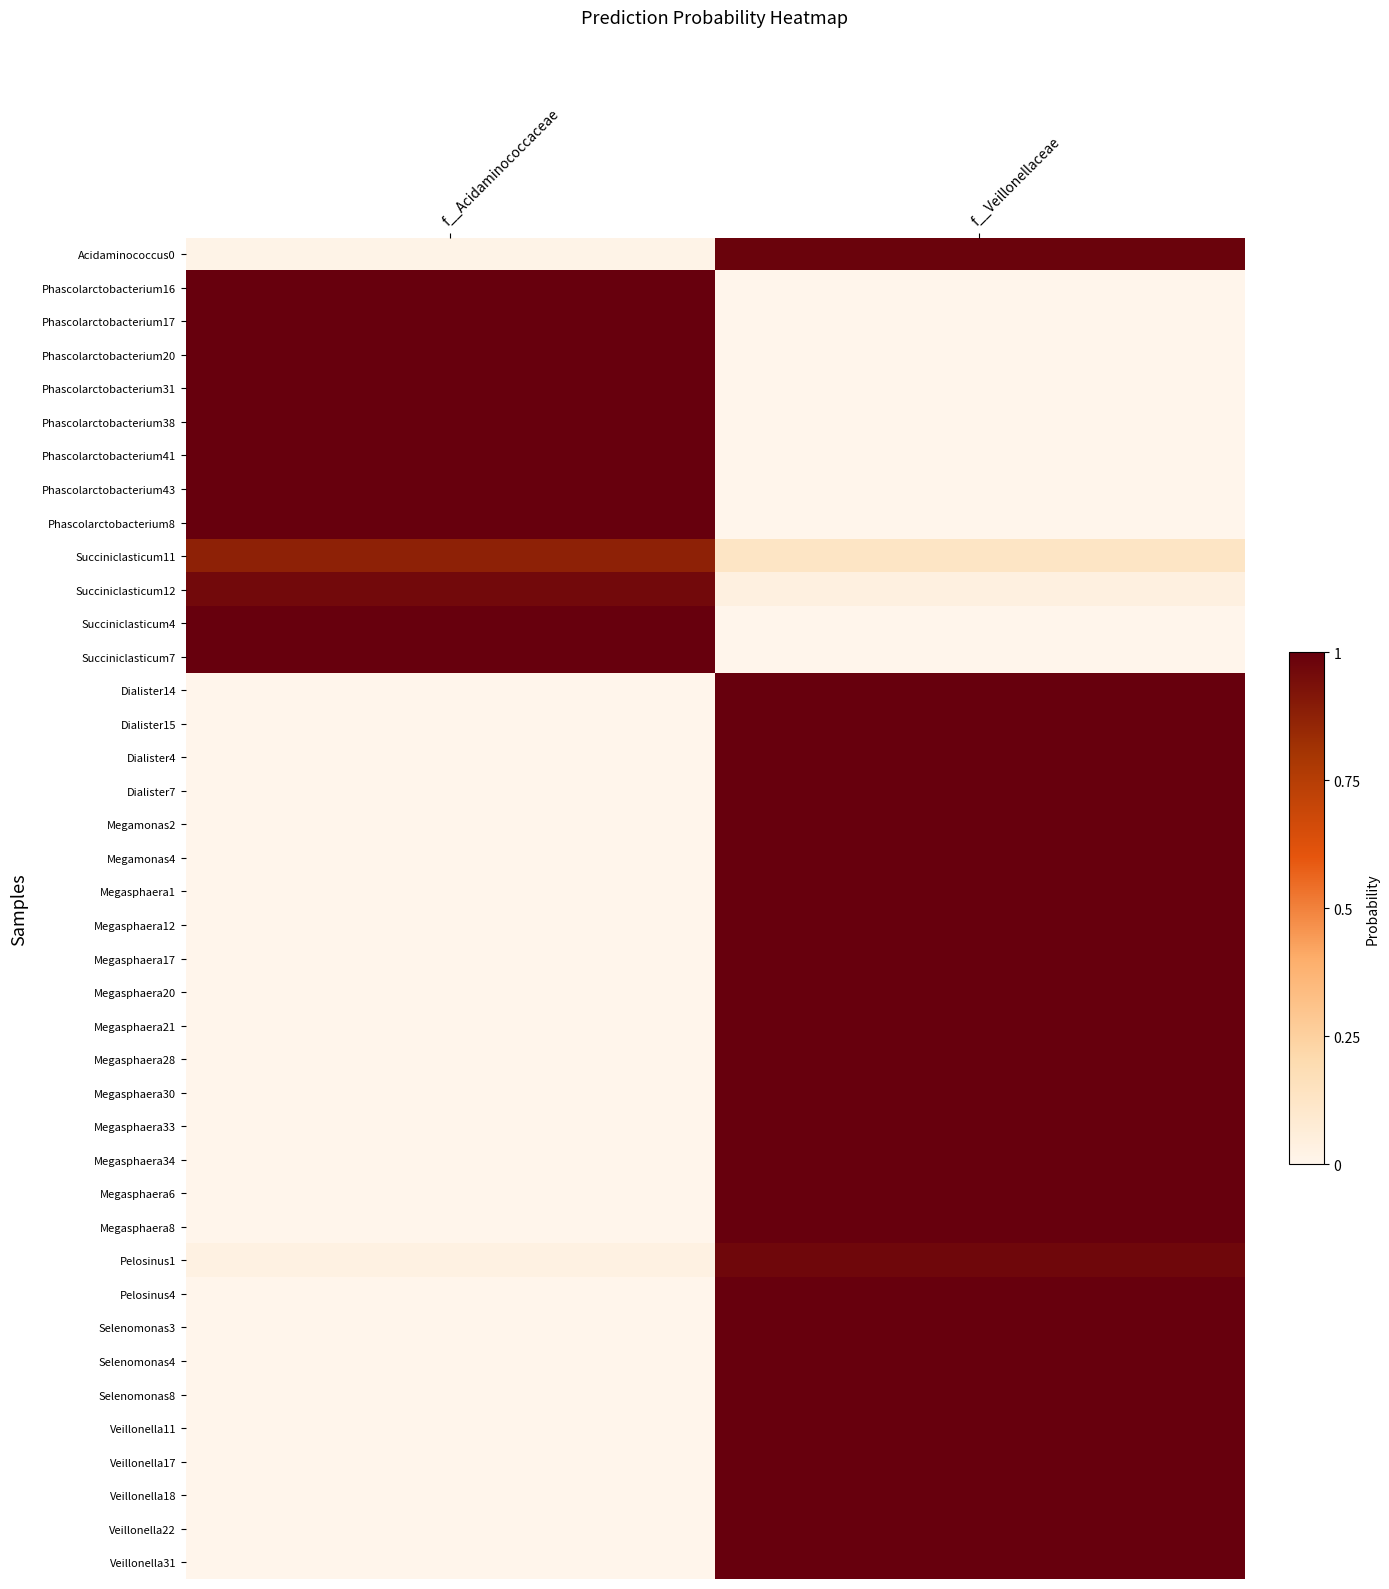

Which series has the largest total across all categories?

Acidaminococcus0